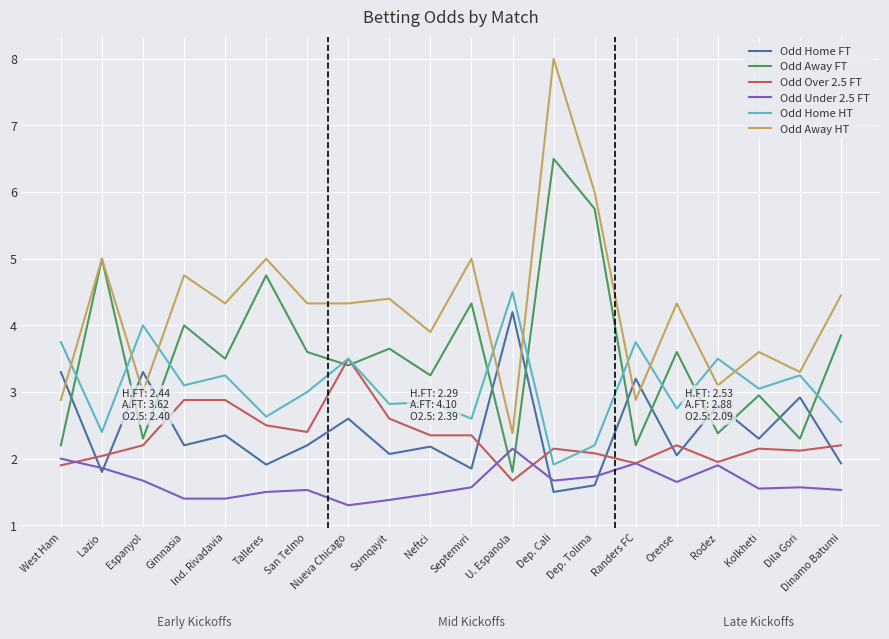

At which label does Odd Home HT reach its minimum?

Dep. Cali